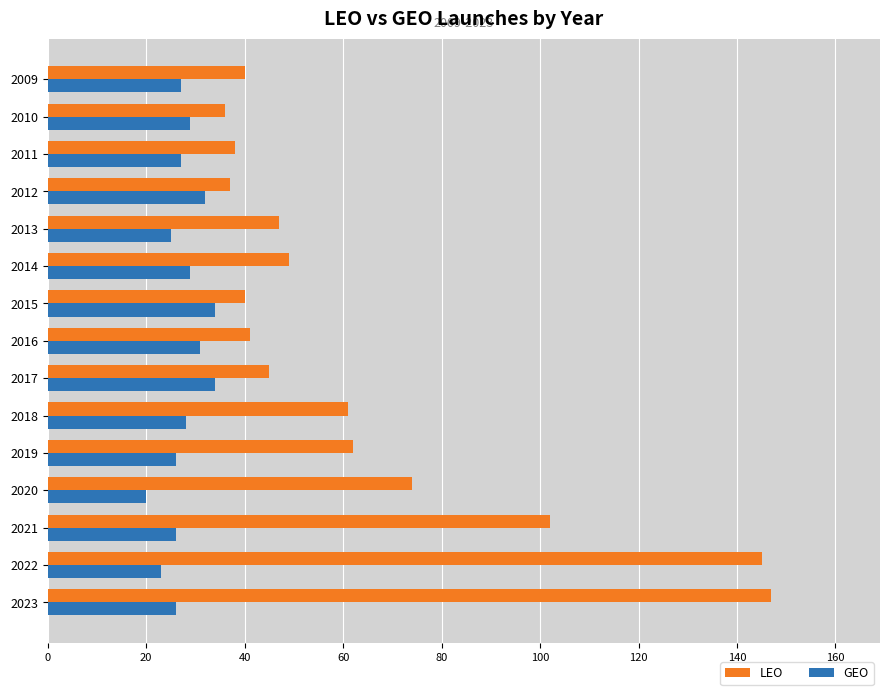

Read the LEO value at 2015, to the nearest 5.

40